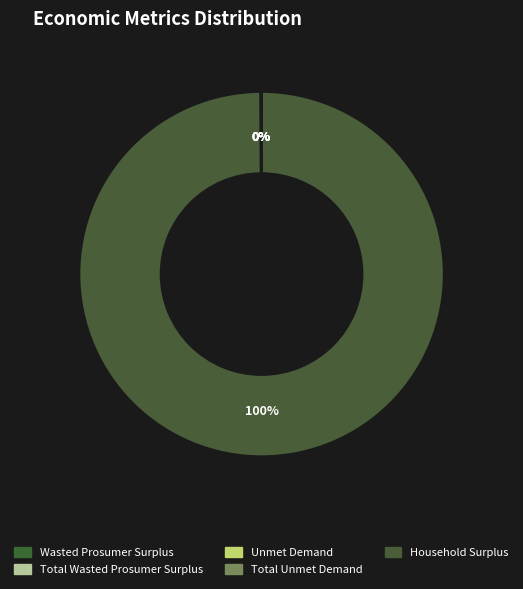

What is the change in value from Wasted Prosumer Surplus to Household Surplus?

+969586538.7